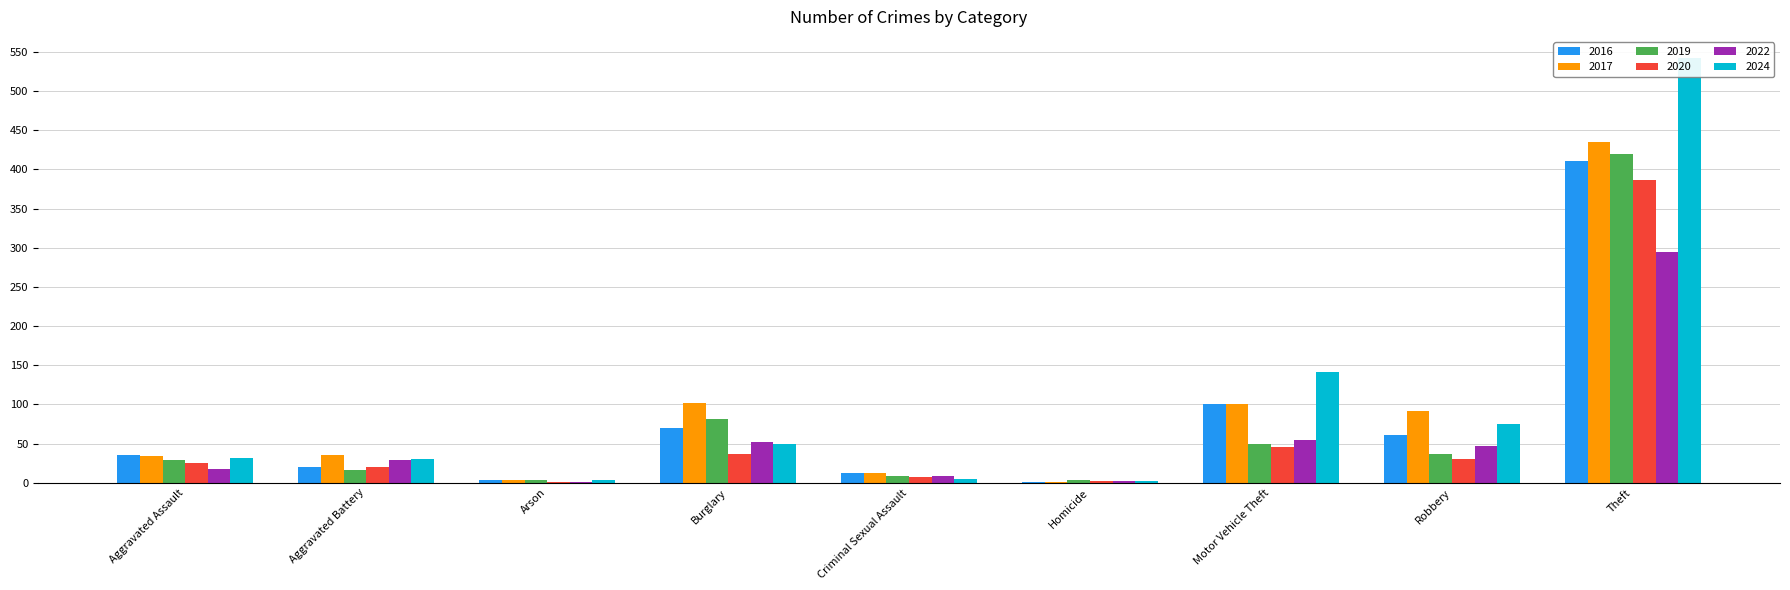

Reading right to left, extract all data points from this chart.

2016: 411	61	100	1	13	70	4	20	35
2017: 435	91	100	1	13	102	4	35	34
2019: 420	37	49	3	9	81	4	16	29
2020: 386	30	45	2	7	36	1	20	25
2022: 295	47	54	2	8	52	1	29	18
2024: 542	75	141	2	5	50	4	30	32